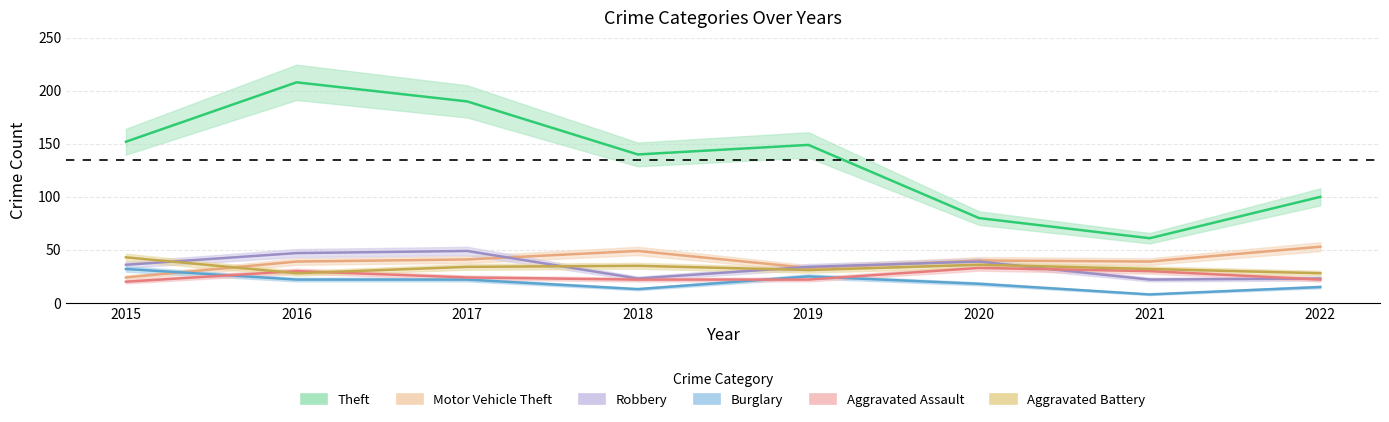

True or false: Aggravated Assault and Robbery cross at least once.

True